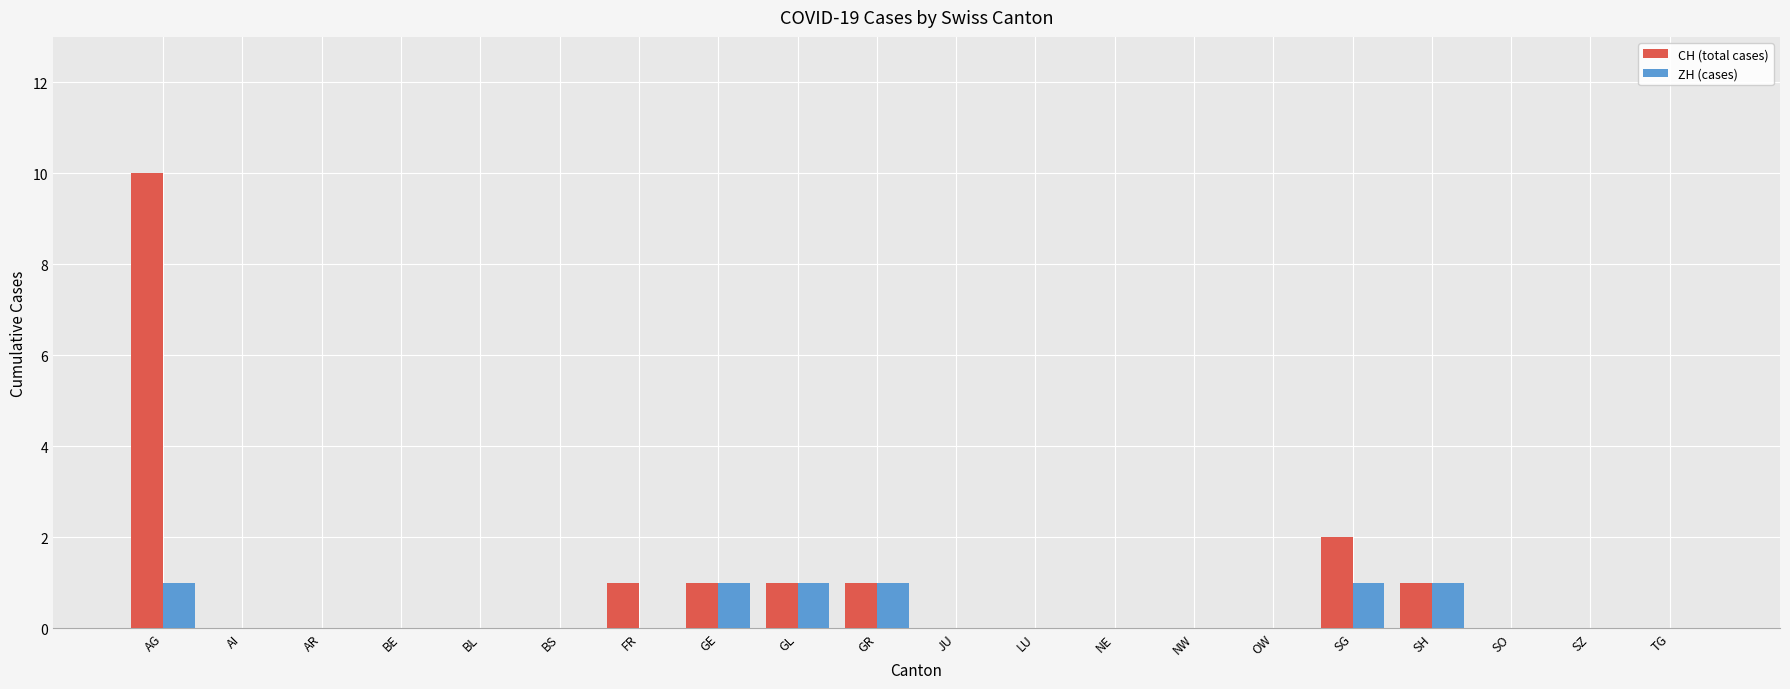

Which series has the largest range (max minus min)?

CH (total cases)